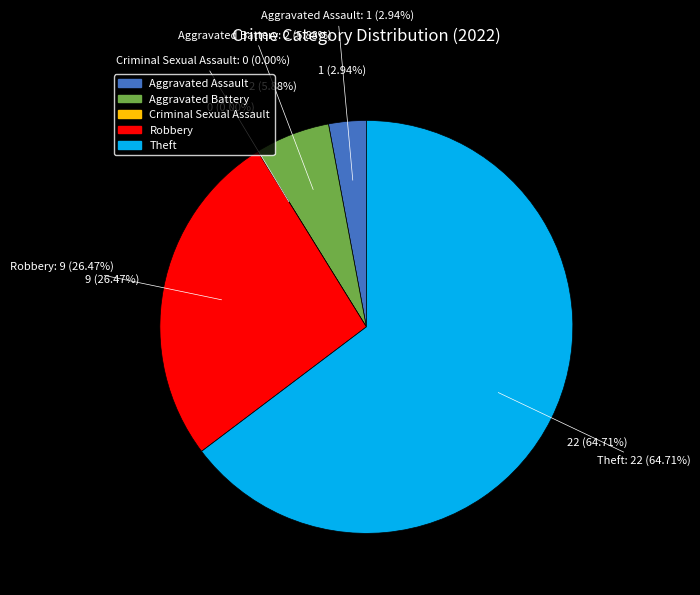

True or false: Aggravated Battery accounts for 13% of the total.

False